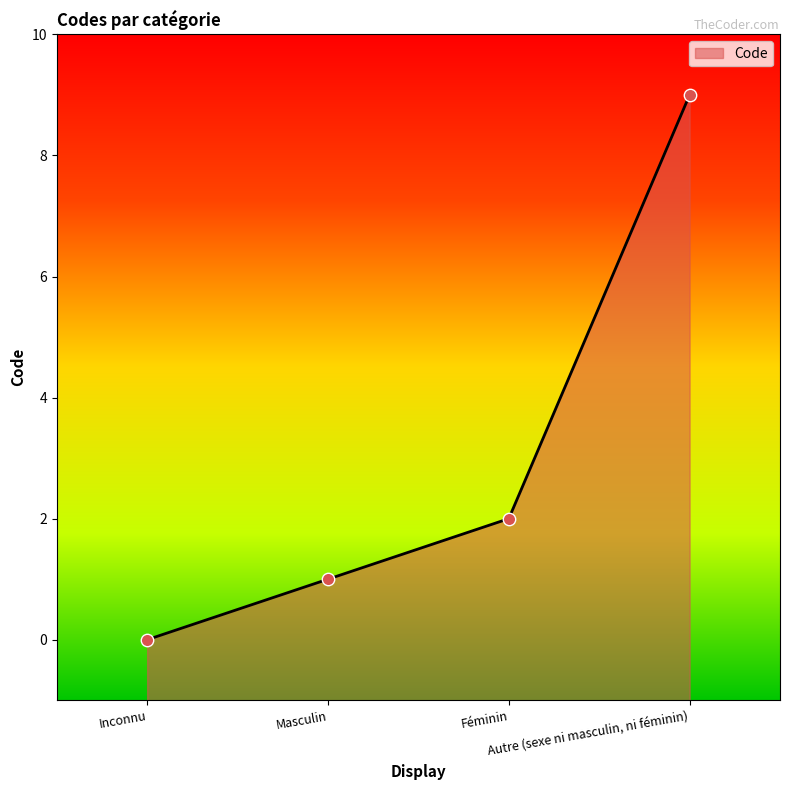

Between Masculin and Inconnu, which is larger?

Masculin